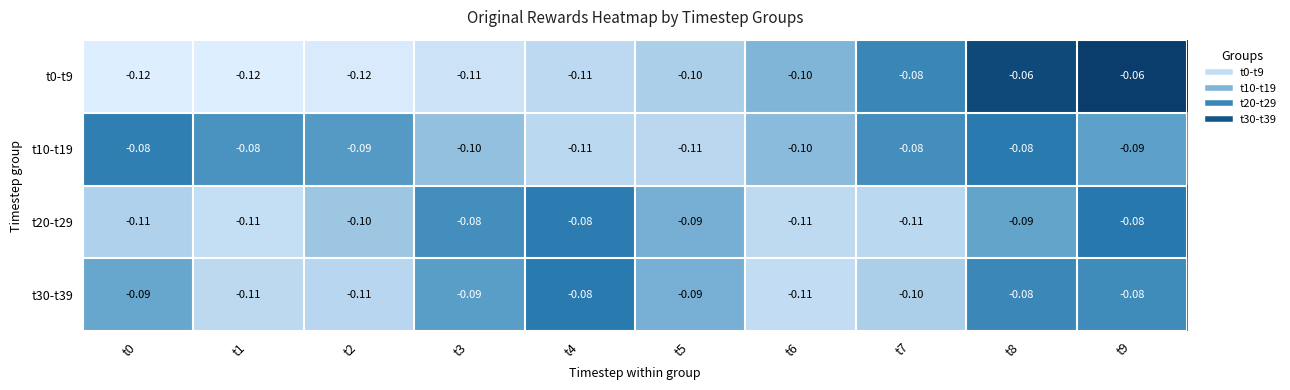

What is the smallest value displayed?

-0.1